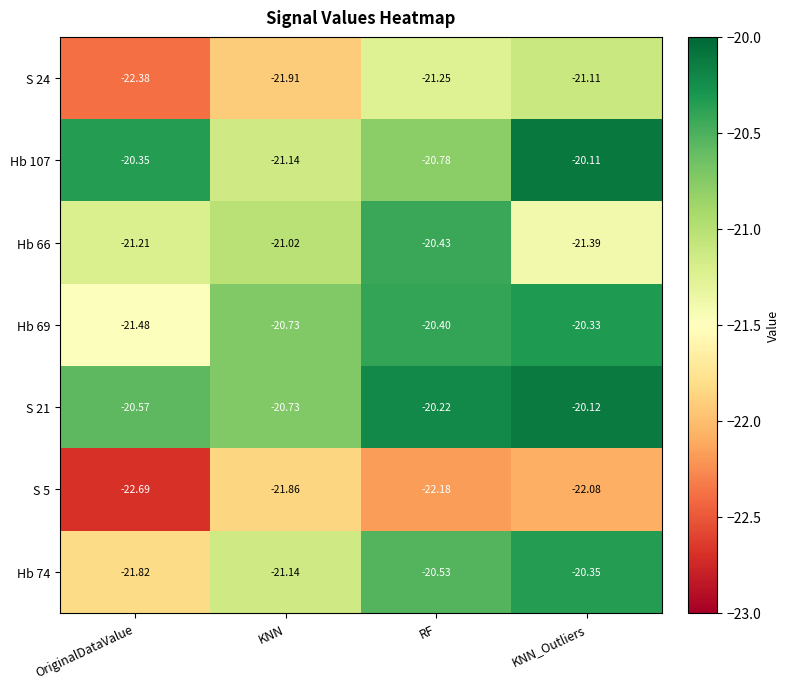

Is the value of Hb 74 at OriginalDataValue greater than the value of S 5 at KNN_Outliers?

Yes